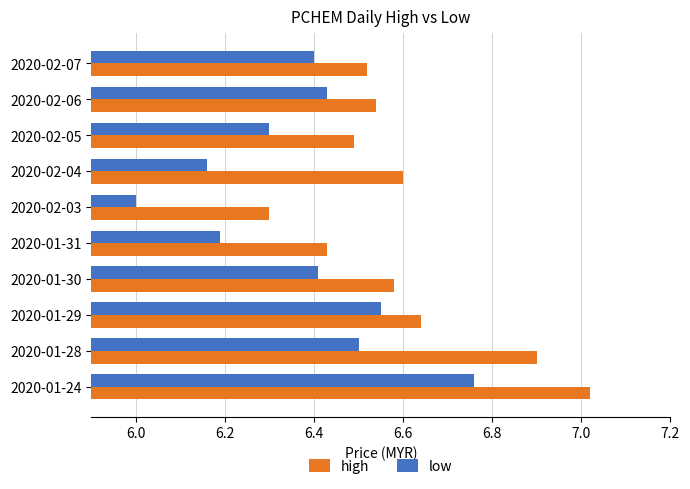

What is the difference between the highest and lowest values at 2020-01-24?

0.3